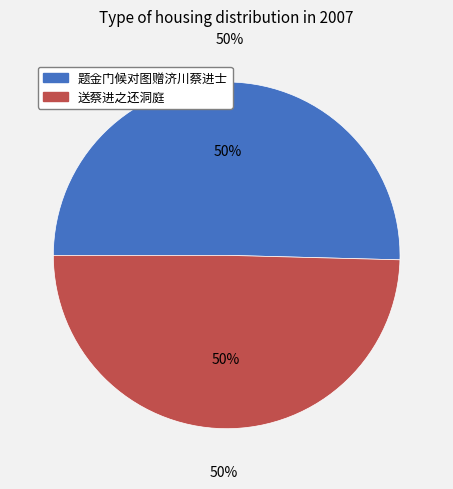

Does any single category account for the majority?

Yes